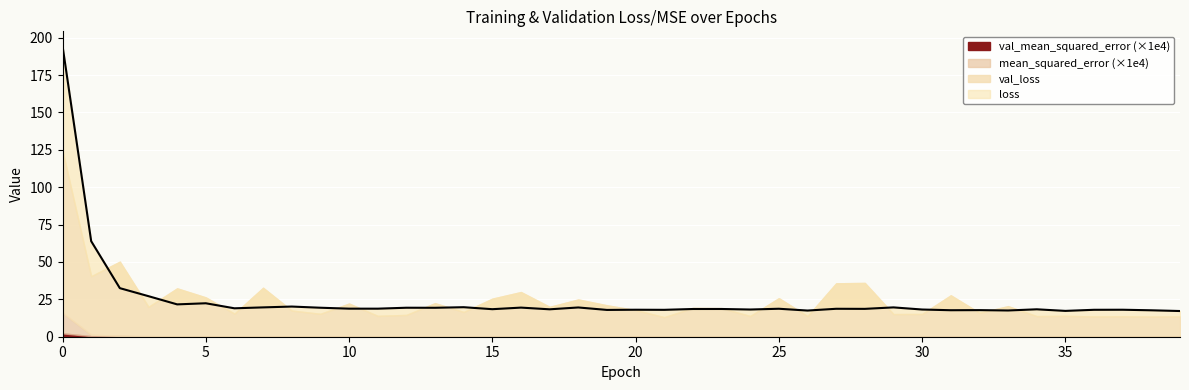

What is the greatest value displayed?

194.5